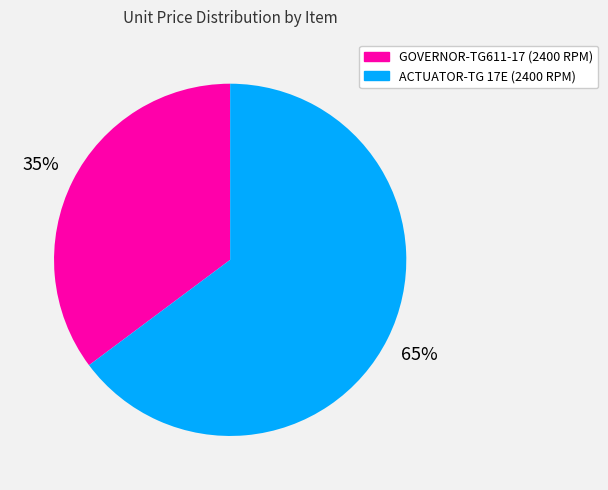

To the nearest percent, what portion does ACTUATOR-TG 17E (2400 RPM) represent?

65%